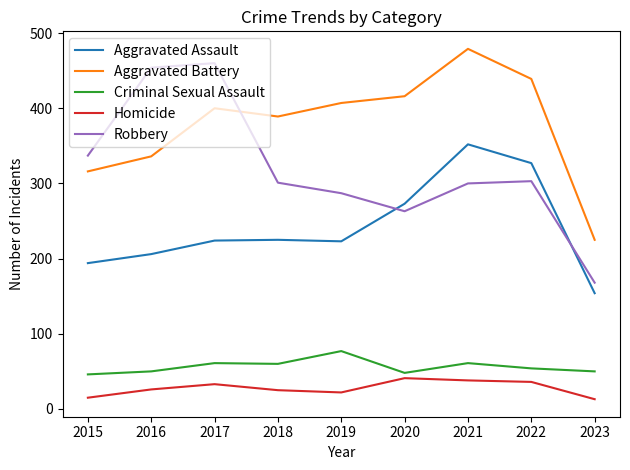

True or false: Aggravated Assault and Criminal Sexual Assault cross at least once.

False